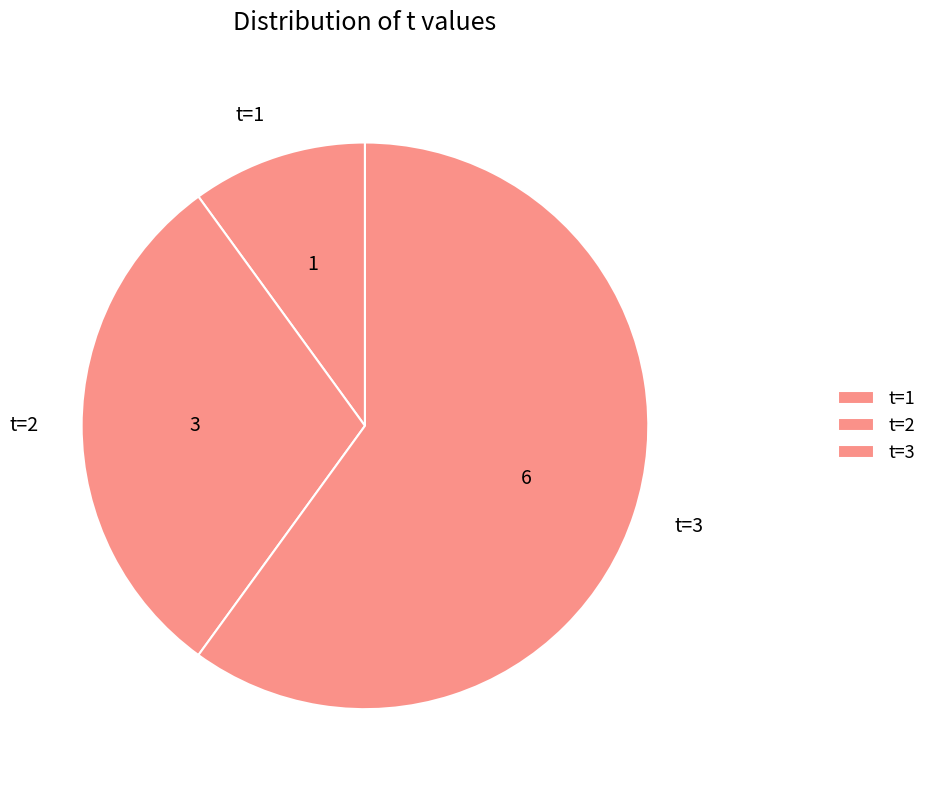

Combined, do t=1 and t=2 account for over 50%?

No